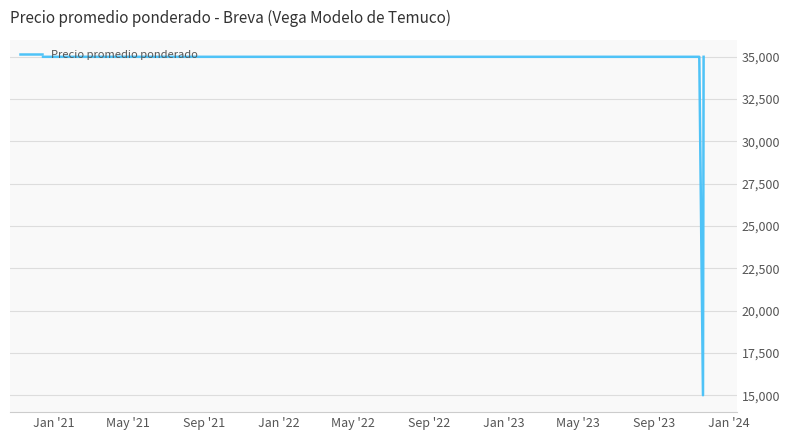

What is the greatest value displayed?

35000